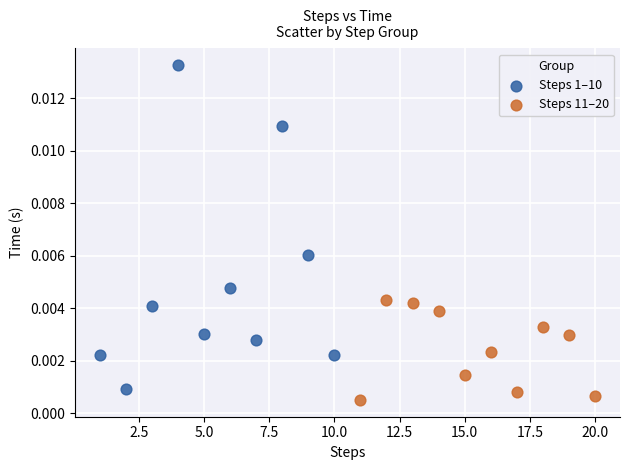

Which series has the largest Y range (max minus min)?

Steps 1–10